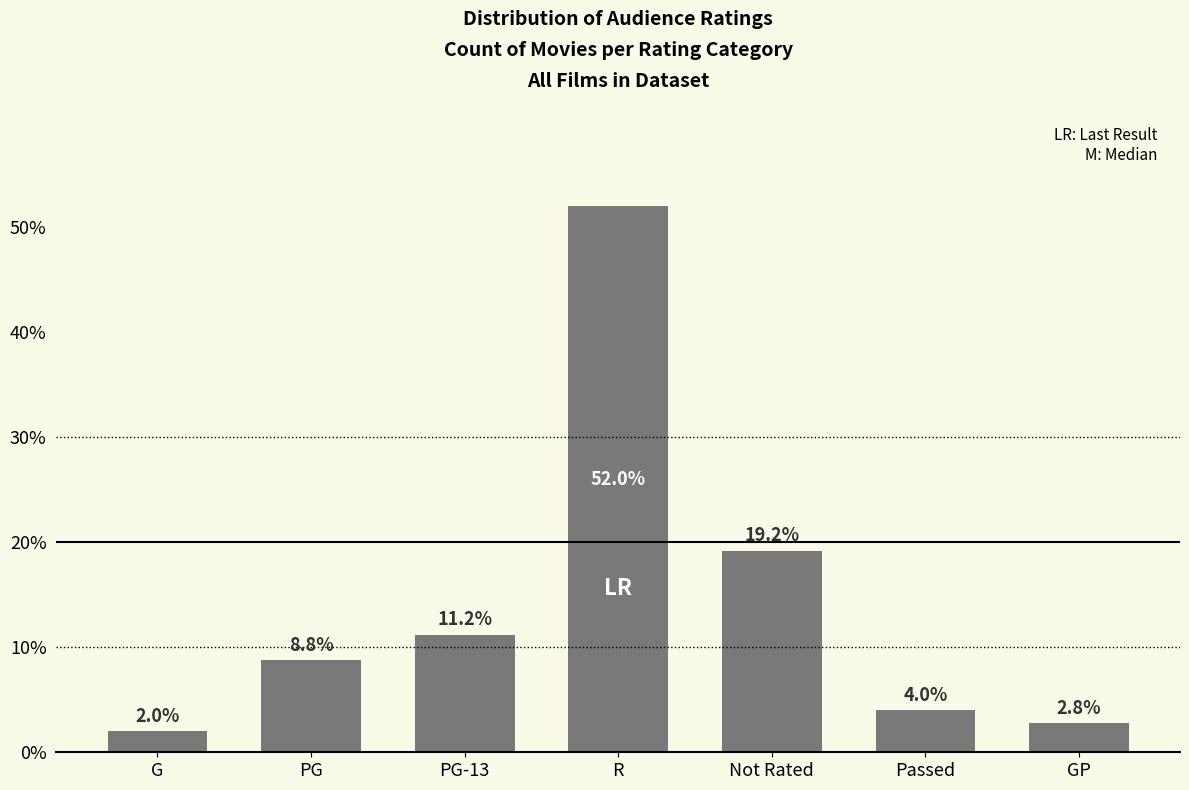

Between G and Not Rated, which is larger?

Not Rated